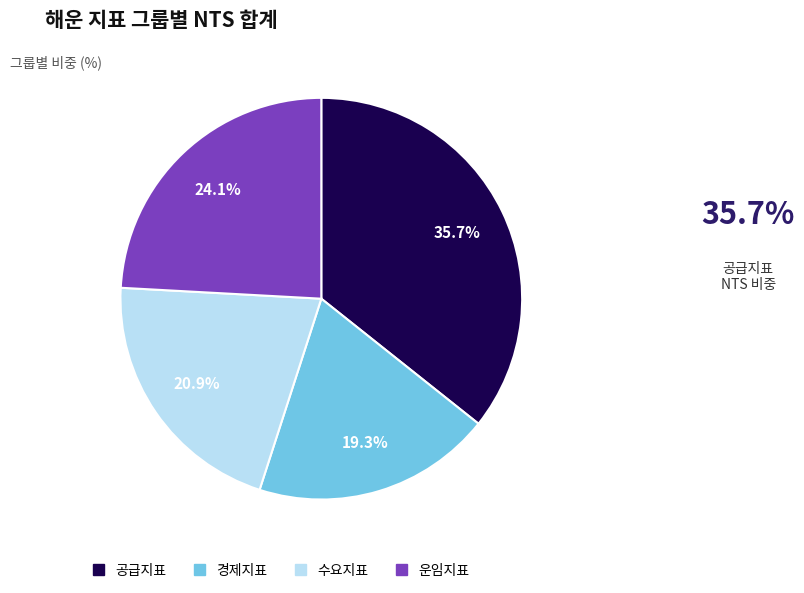

Does any single category account for the majority?

No